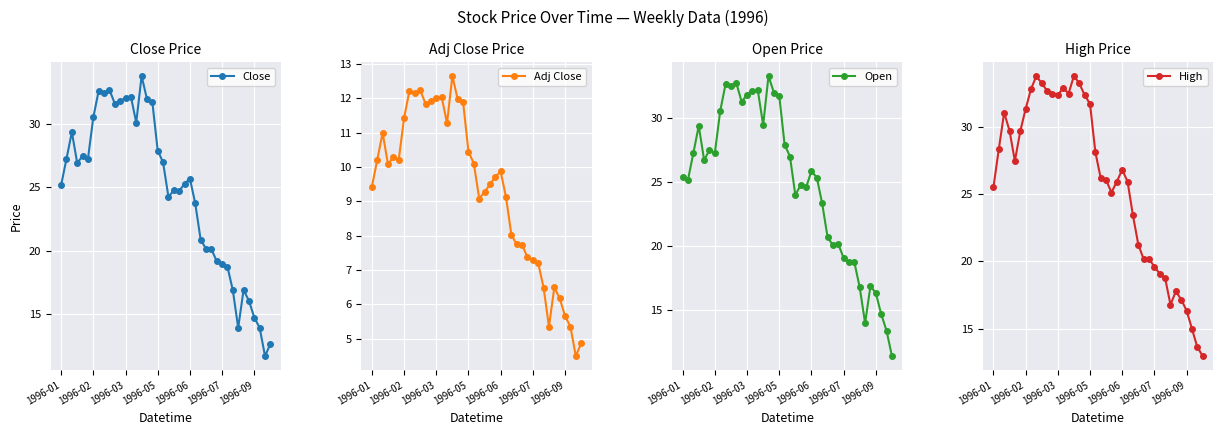

Which series has the largest range (max minus min)?

Close